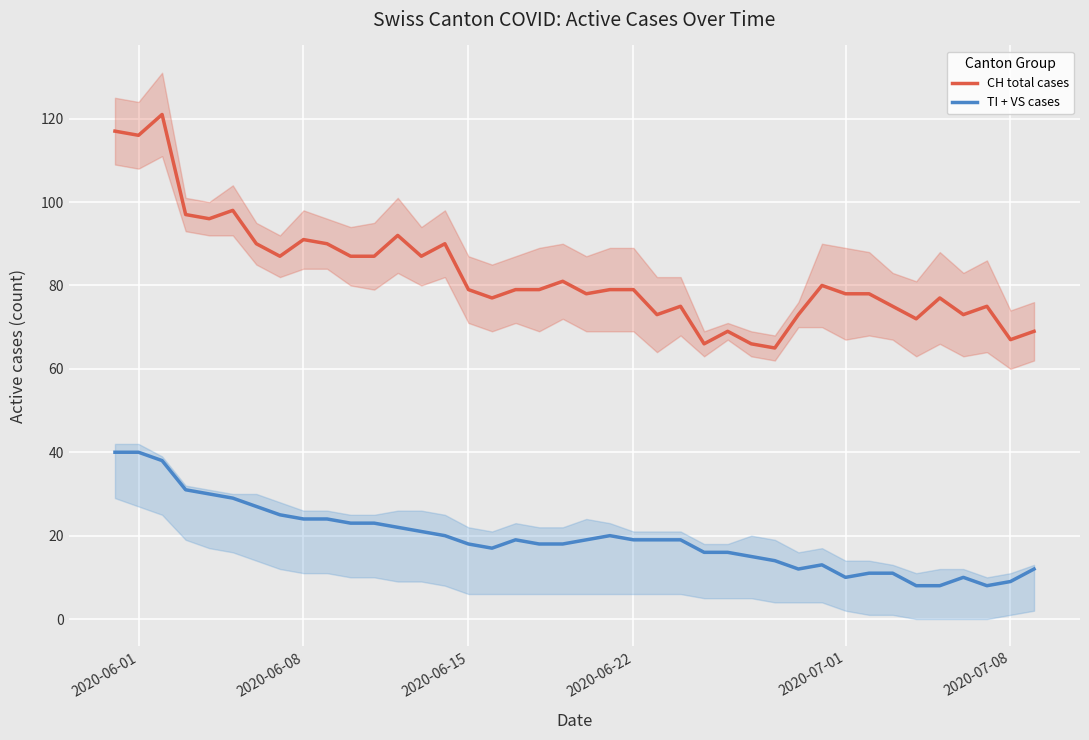

What is the minimum value shown in the chart?

8